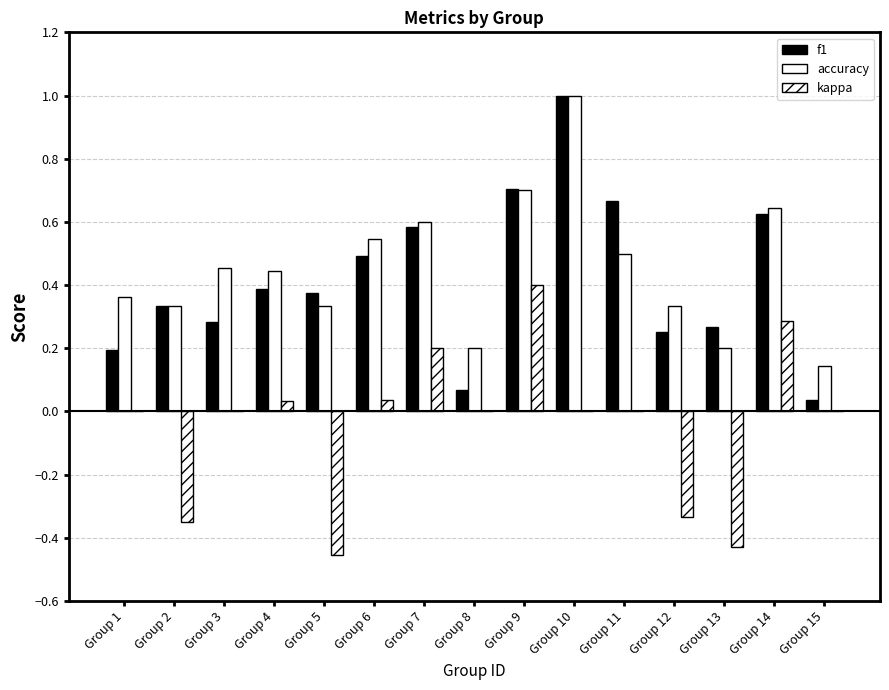

How many categories are shown in the chart?

15